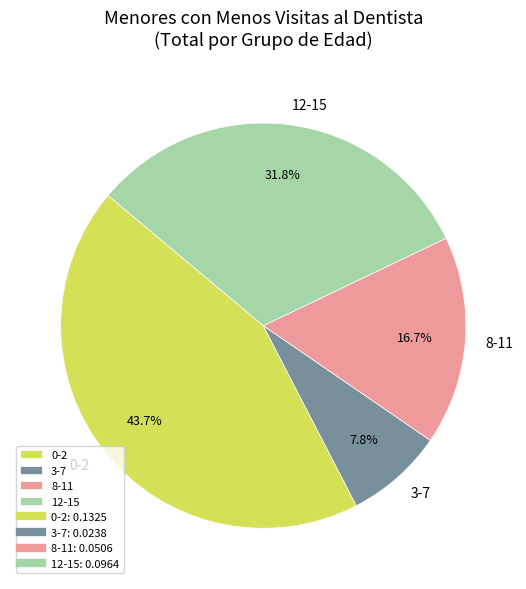

Do 8-11 and 12-15 together represent more than half of the pie?

No